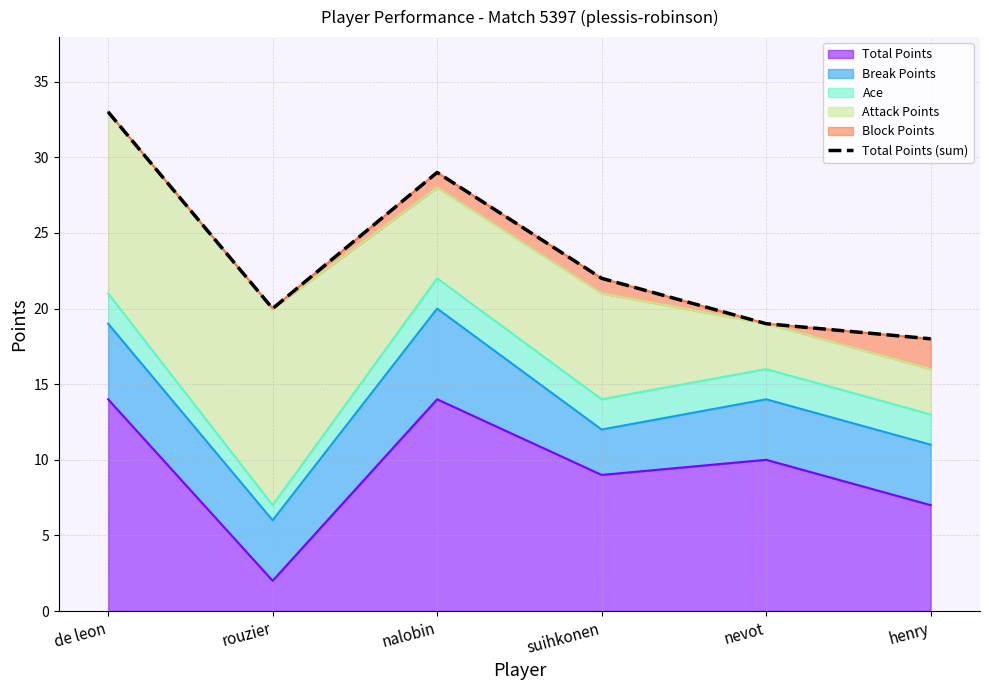

What is the value of the 6th point from the left?

18